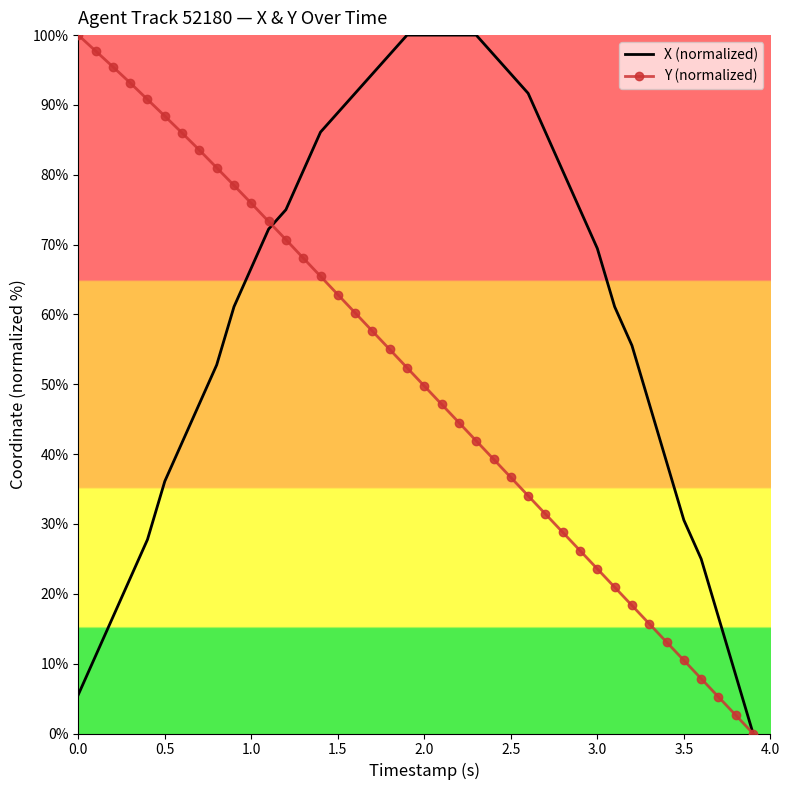

What is the greatest value displayed?

100.0